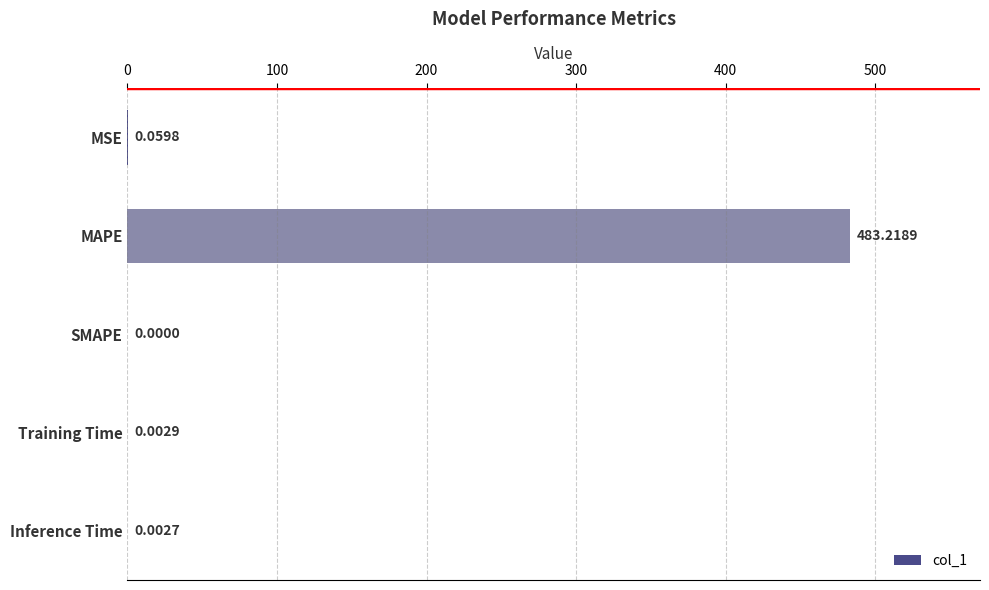

Which category has the highest value across all series?

MAPE